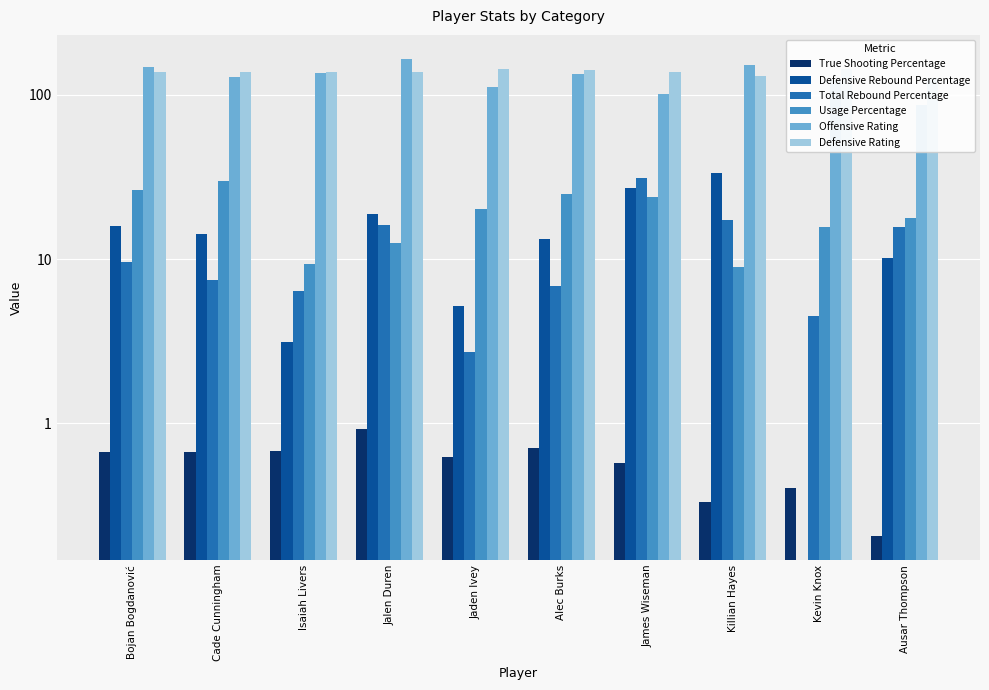

What is the label of the 4th bar from the left?

Jalen Duren